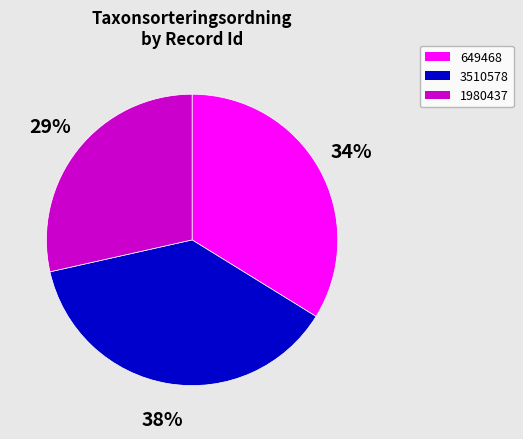

Rank the categories by value from lowest to highest.

1980437, 649468, 3510578